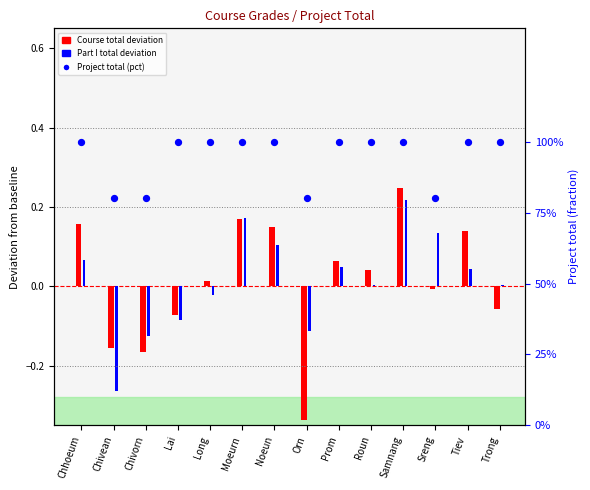

At which category is the sum across all series the highest?

Samnang